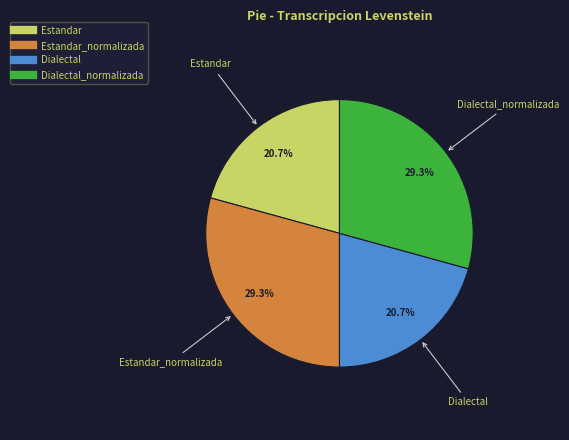

Is there a majority slice in this chart?

No